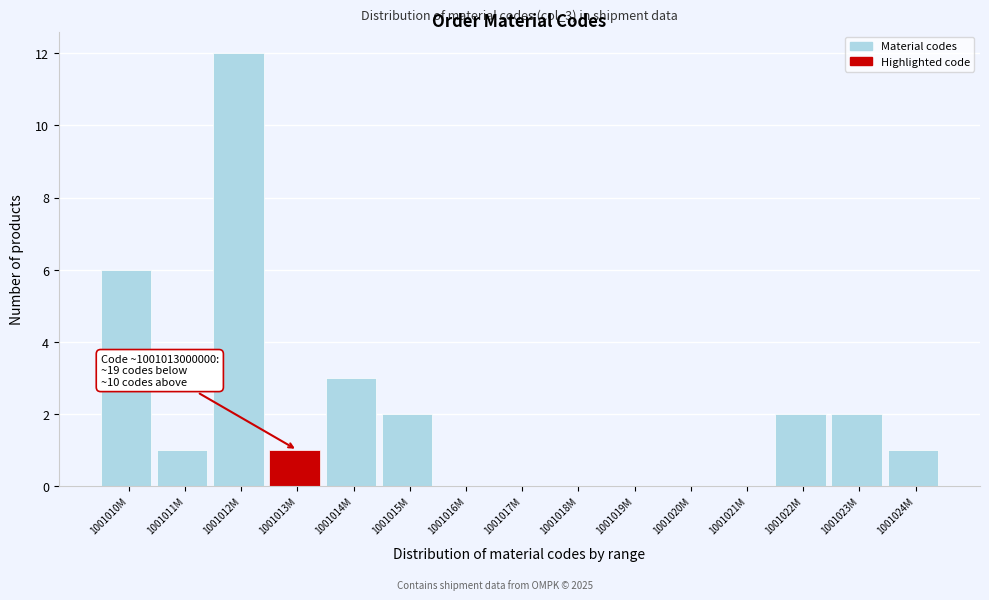

Reading left to right, what are all the values shown in this chart?

1001010M=6	1001011M=1	1001012M=12	1001013M=1	1001014M=3	1001015M=2	1001016M=0	1001017M=0	1001018M=0	1001019M=0	1001020M=0	1001021M=0	1001022M=2	1001023M=2	1001024M=1